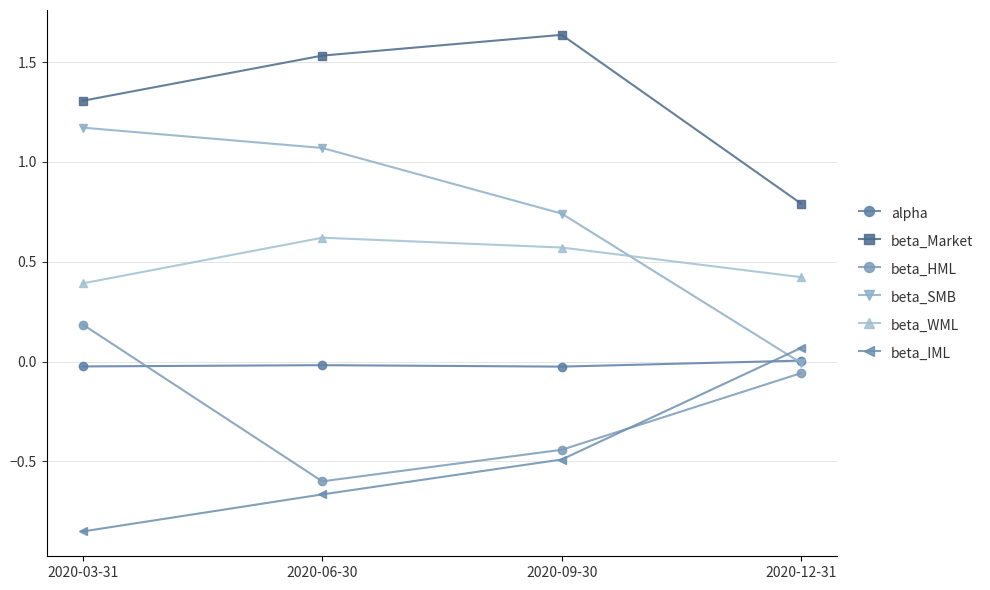

How many values in the beta_IML series exceed 0?

1